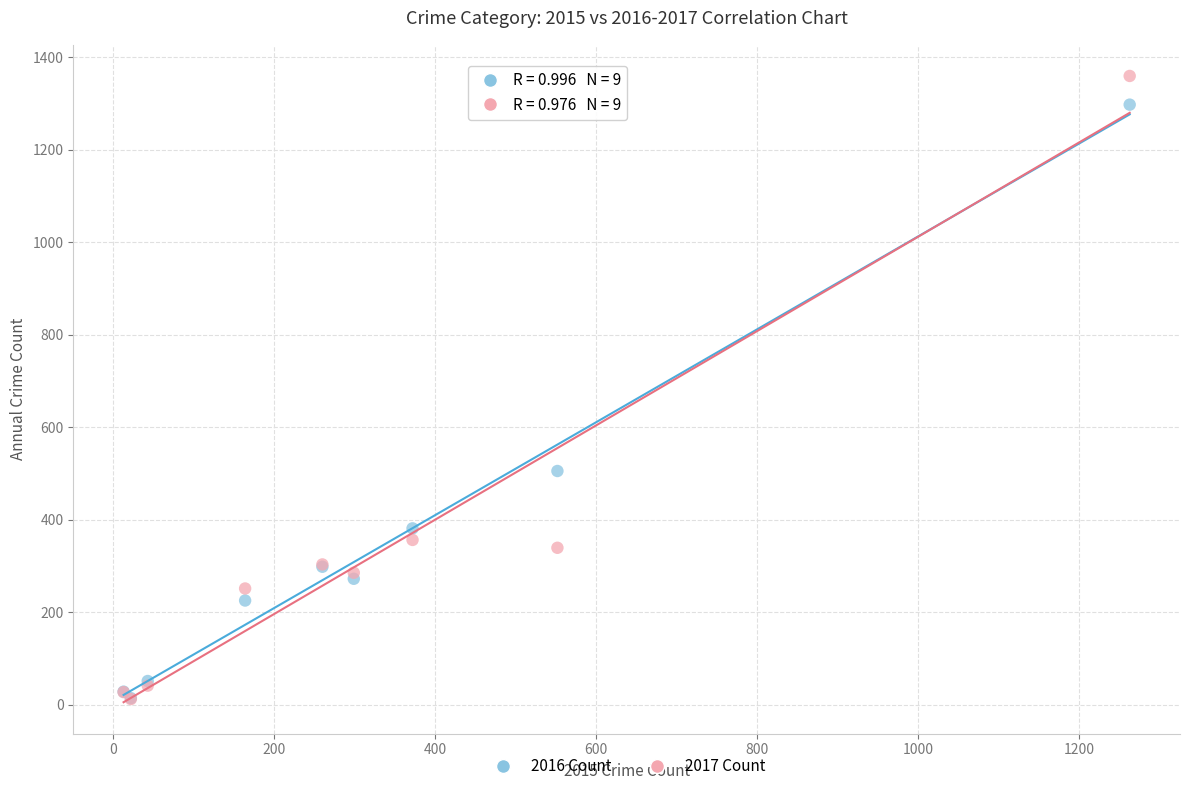

Across all series, what Y value is closest to 685?

505